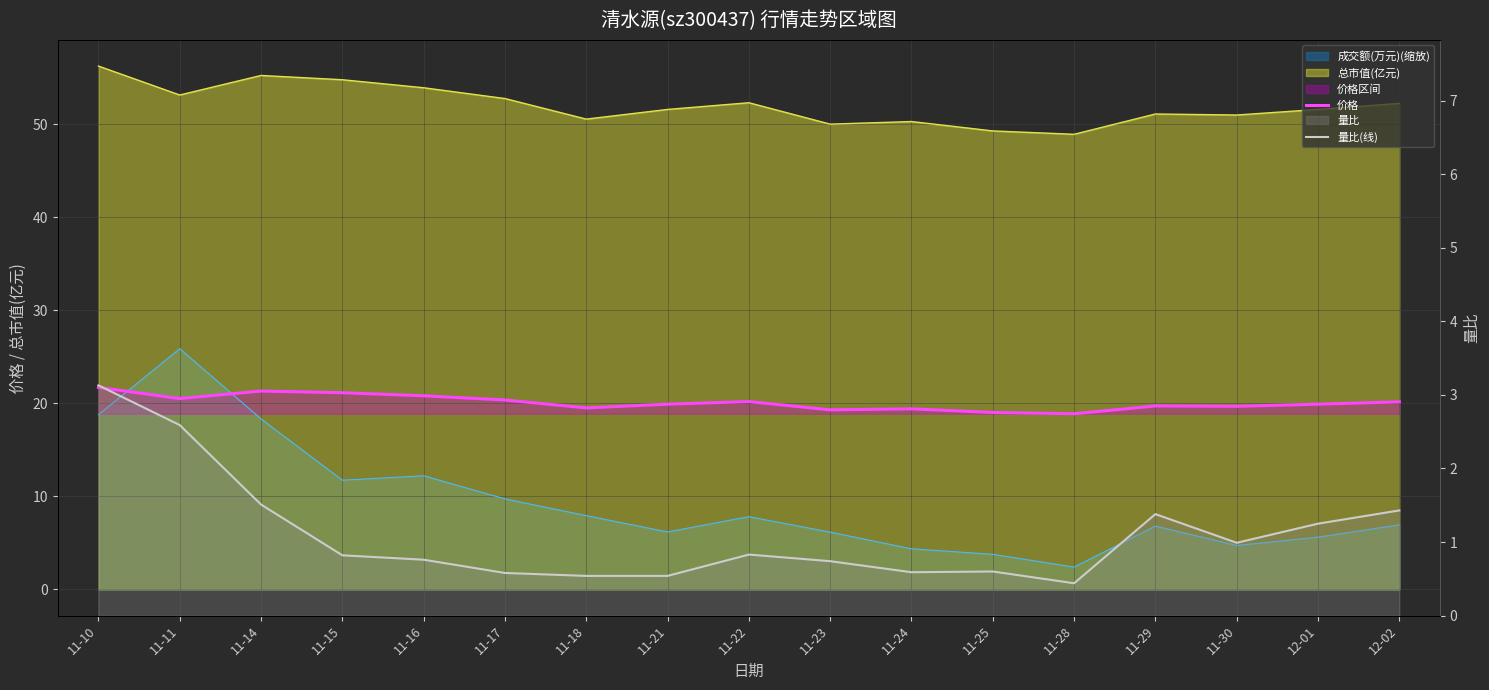

How many lines are shown in the chart?

2